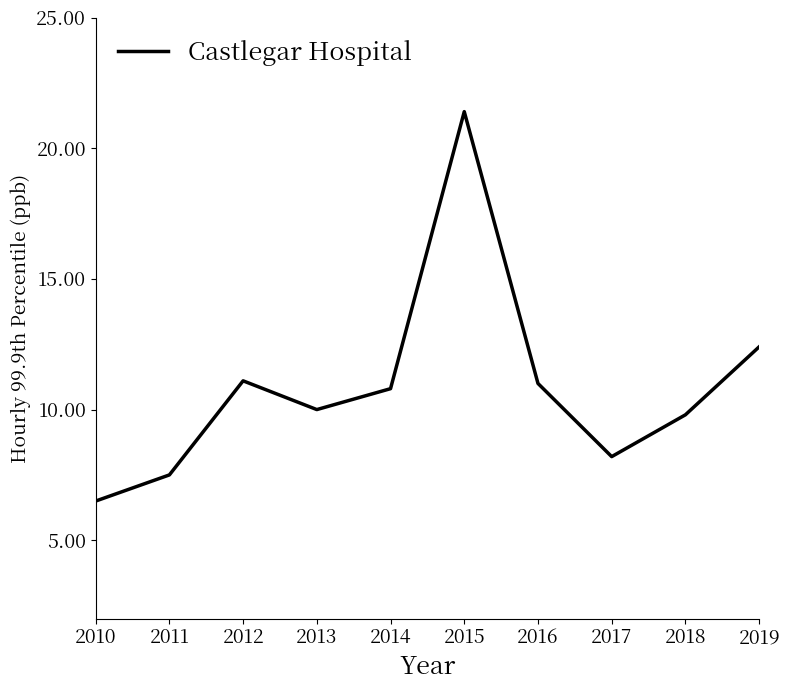

The value at 2010 is 10.6. True or false?

False